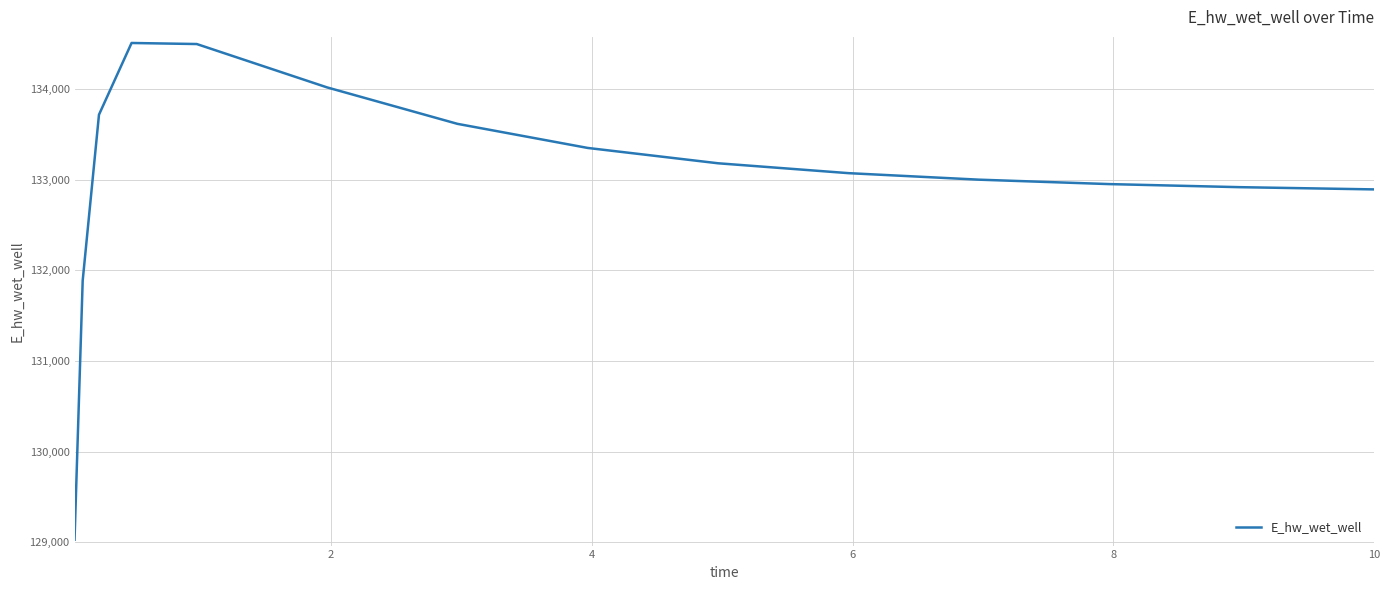

What is the maximum value shown in the chart?

134510.2